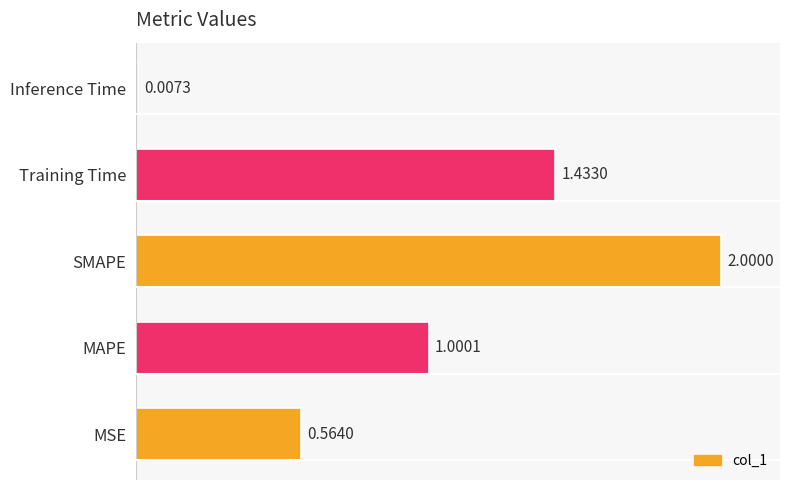

List the labels in order of value, largest first.

SMAPE, Training Time, MAPE, MSE, Inference Time